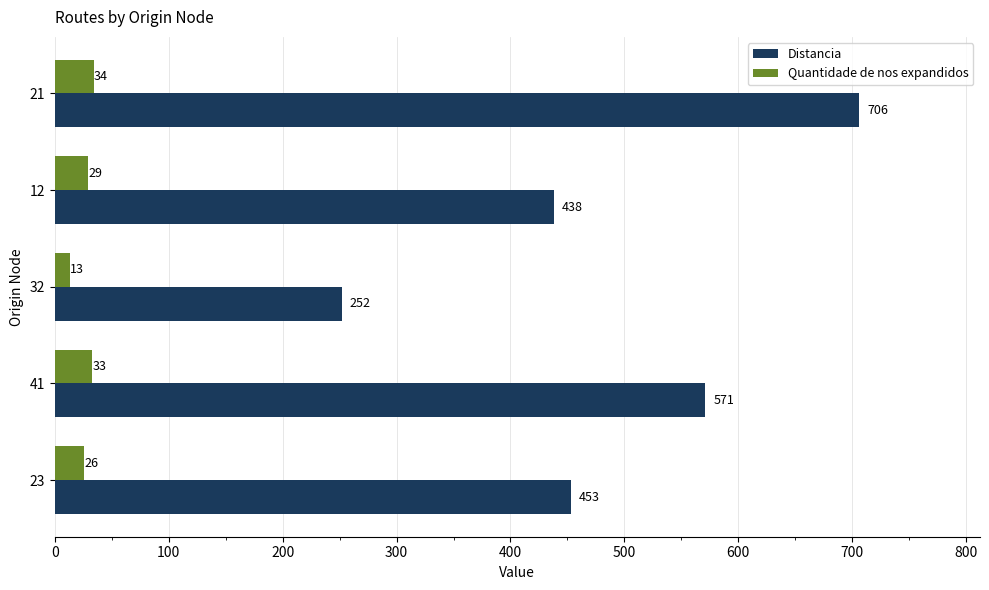

List the series in order of their overall mean, lowest first.

Quantidade de nos expandidos, Distancia